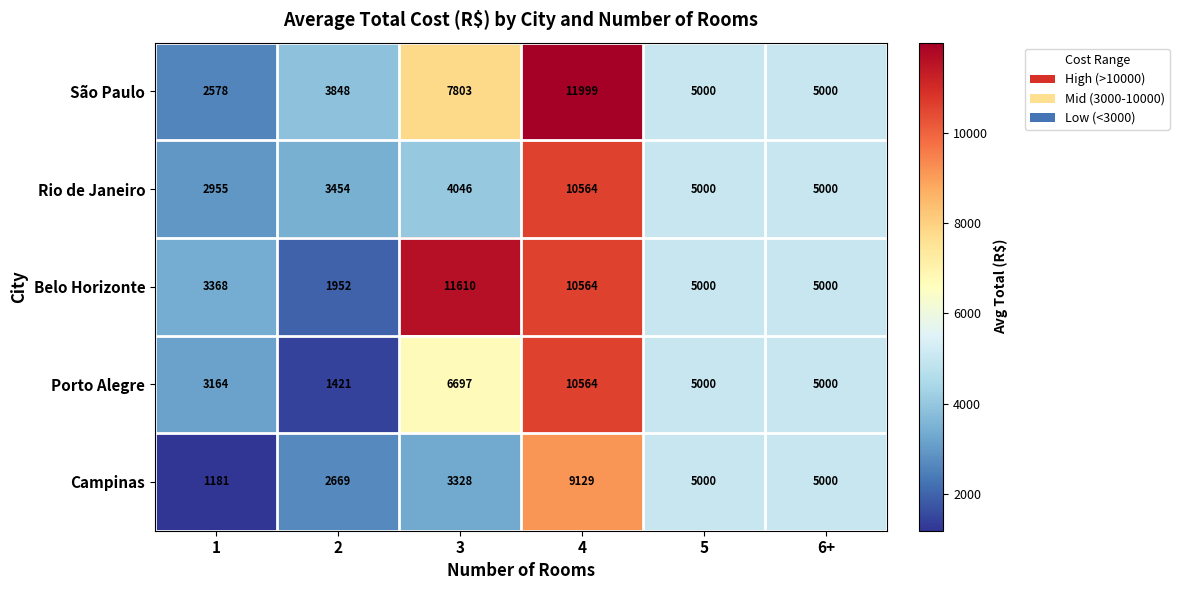

Rank the series at 1 from lowest to highest value.

Campinas, São Paulo, Rio de Janeiro, Porto Alegre, Belo Horizonte